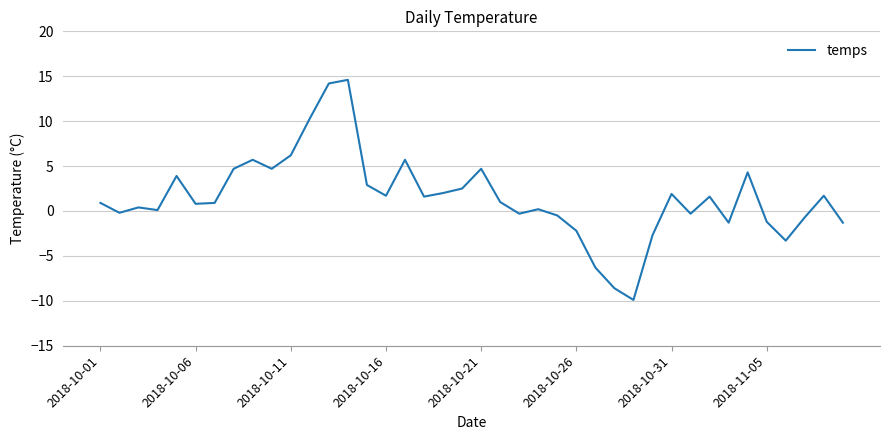

What is the greatest value displayed?

14.6